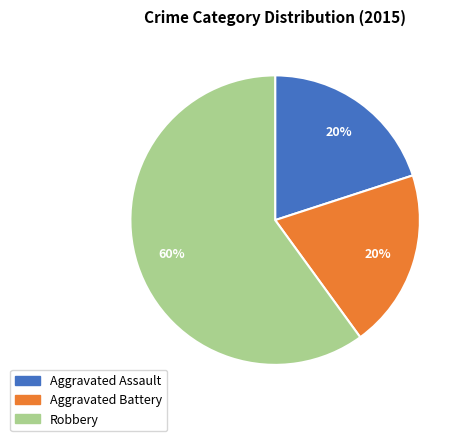

Is there any slice that represents more than half of the pie?

Yes